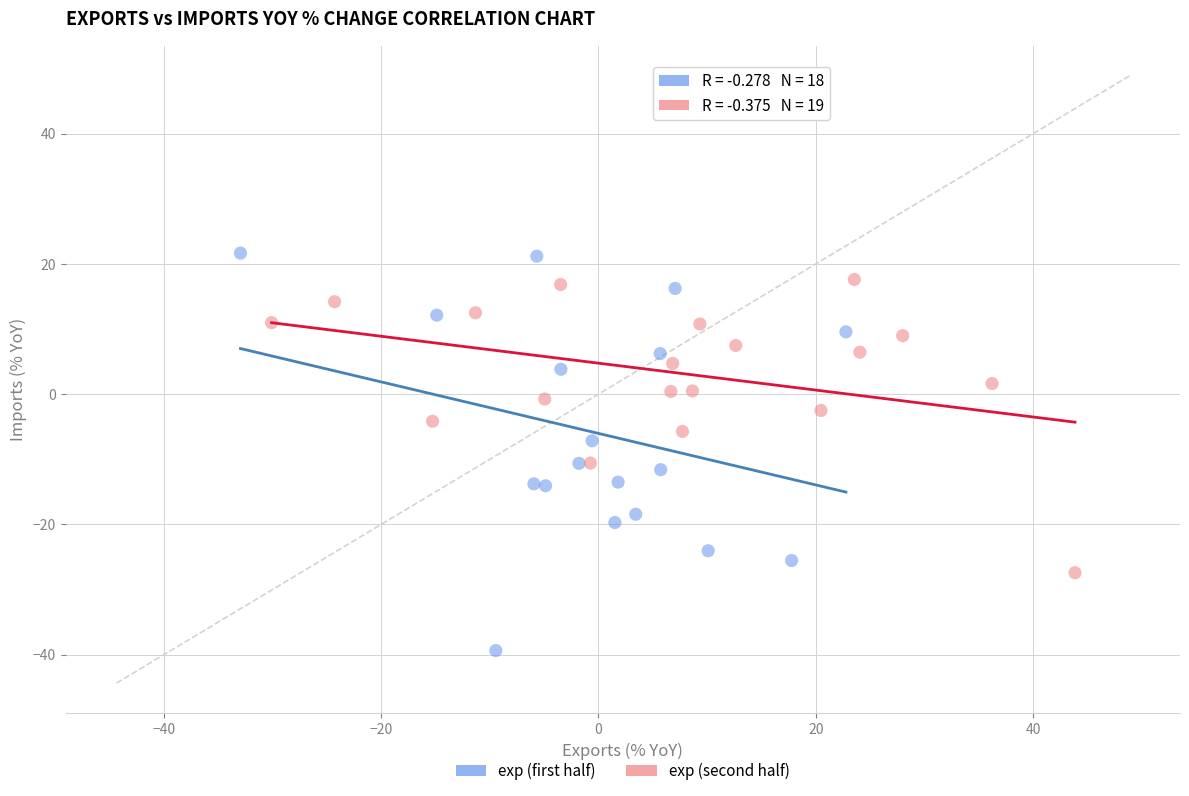

Which series has the widest spread of Y values?

exp (first half)